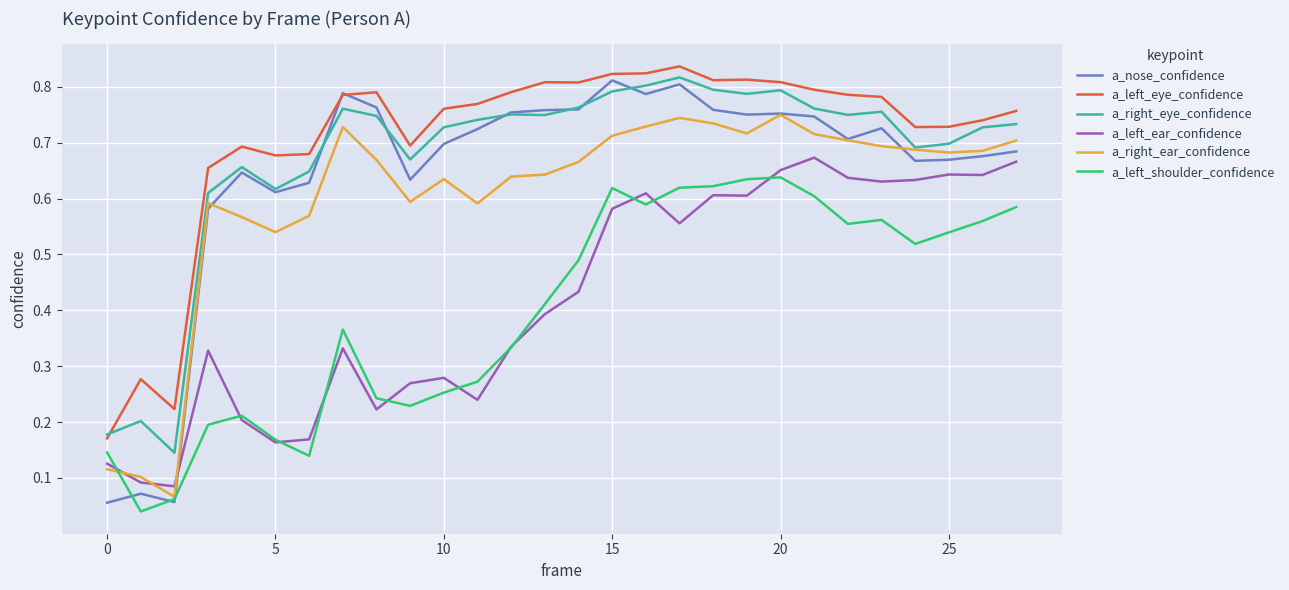

Which series has the largest range (max minus min)?

a_nose_confidence